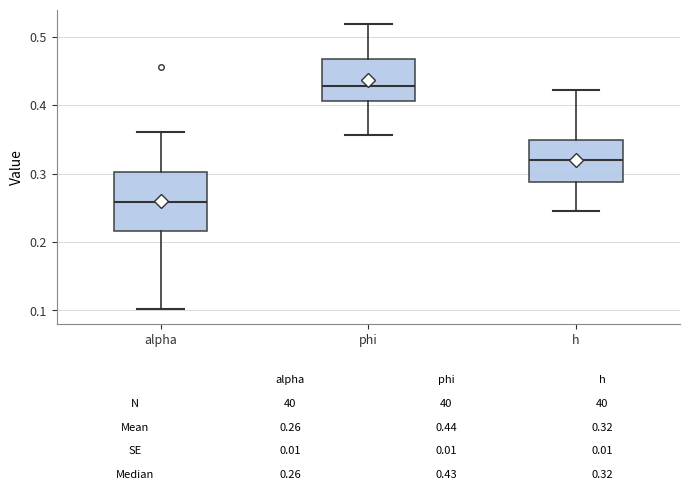

Comparing the boxes themselves (not the whiskers), which one is the tallest?

alpha